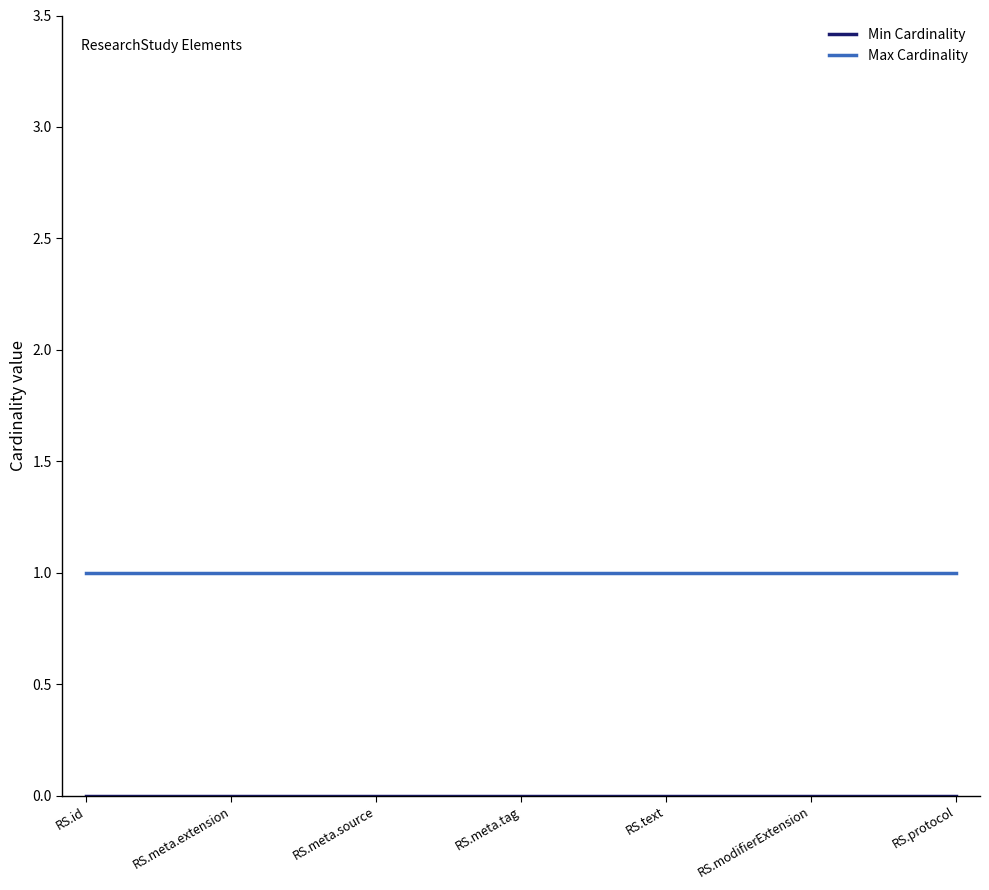

Which series has the largest total across all categories?

Max Cardinality